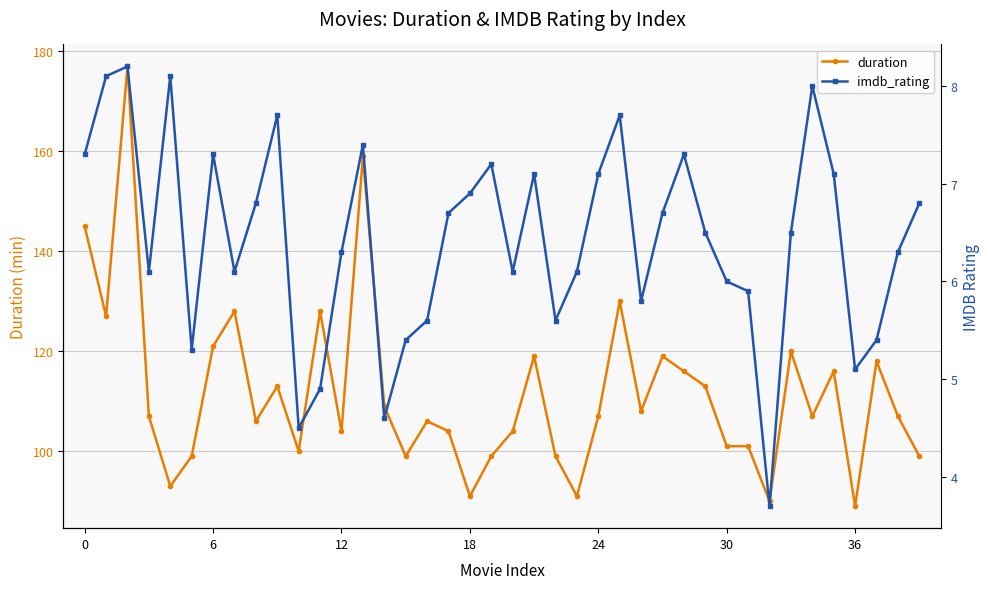

What is the lowest value of the duration series?

89